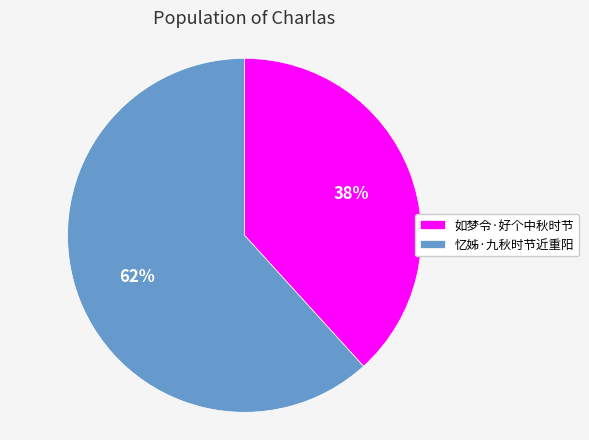

What is the largest slice in the pie chart?

忆姊·九秋时节近重阳